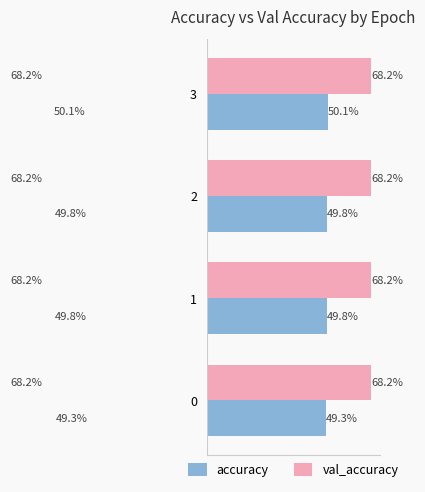

At how many categories does at least one series exceed 0?

4